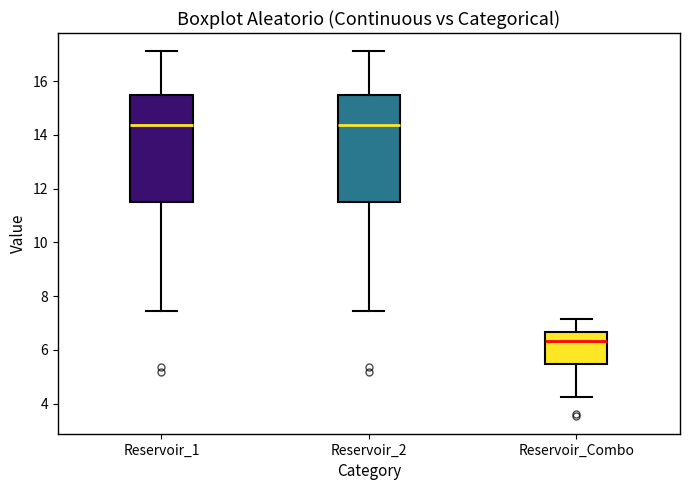

Reading left to right, read every box against the y-axis: the position of its median line, the range the box covers, and the ends of its whiskers. The values are not printed on the chart, so give them approximately, as read against the axis.

Reservoir_1: median 14.4, box 11.6 to 15.4, whiskers 7.4 to 17.2
Reservoir_2: median 14.4, box 11.6 to 15.4, whiskers 7.4 to 17.2
Reservoir_Combo: median 6.4, box 5.4 to 6.6, whiskers 4.2 to 7.2